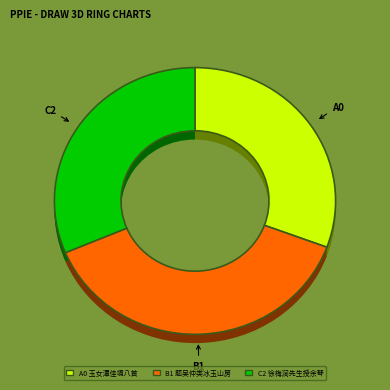

To the nearest percent, what is the difference between the 玉女潭佳境八首 其四 玉树湍 and 题吴仲类冰玉山房六景 其四 玉树轩 slice percentages?

7%